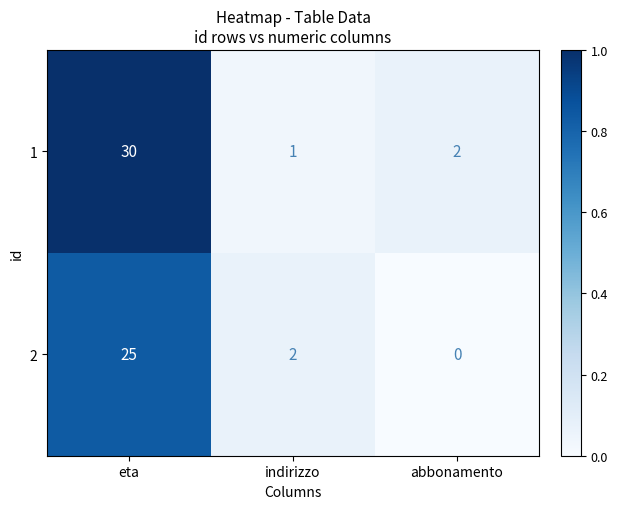

What is the difference between the 2 values at eta and indirizzo?

23